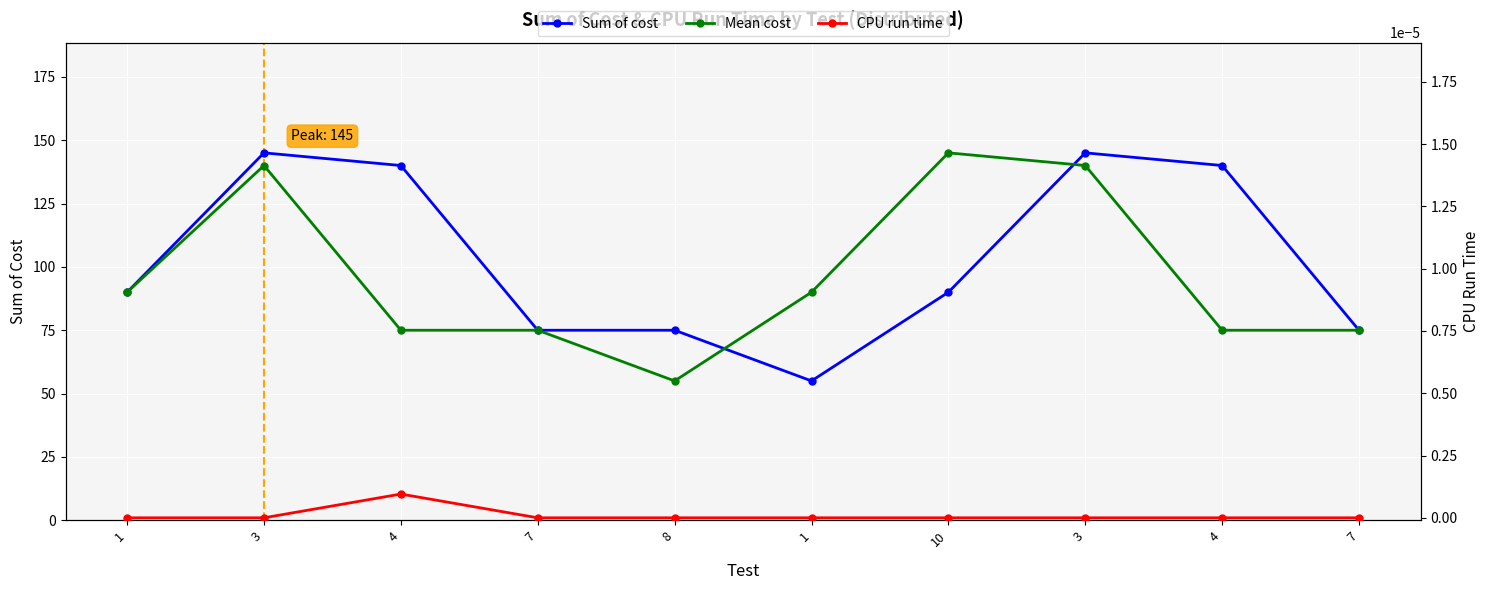

List the series in order of their peak value, lowest first.

CPU run time, Sum of cost, Mean cost